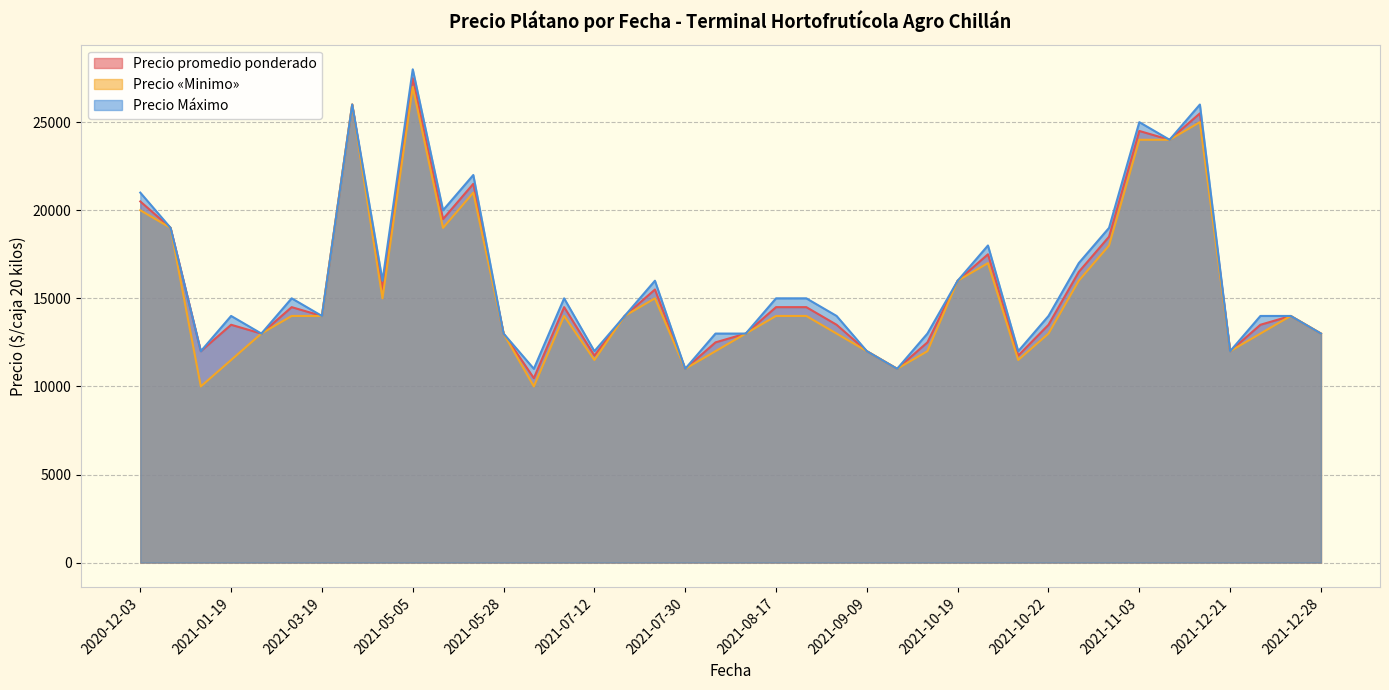

Read the Precio «Minimo» value at 2021-07-30, to the nearest 100.

11000